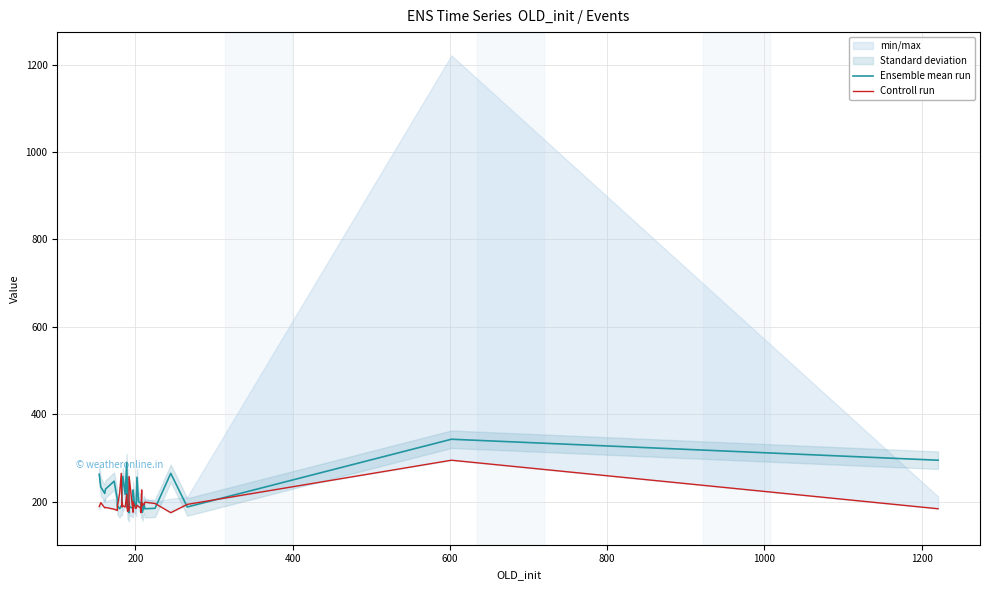

What is the average value of the Controll run series?

197